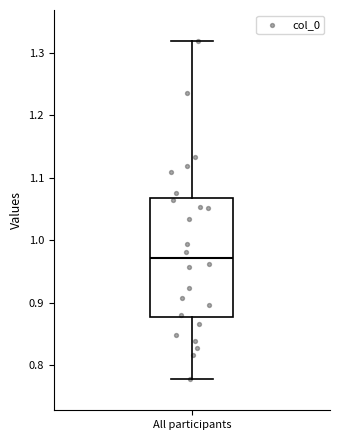

Transcribe this box plot: give where the median line is, the range the box spans, and where the two whiskers end, as read against the y-axis. The values are not printed on the chart, so give them approximately, as read against the axis.

median 0.97, box 0.88 to 1.07, whiskers 0.78 to 1.32